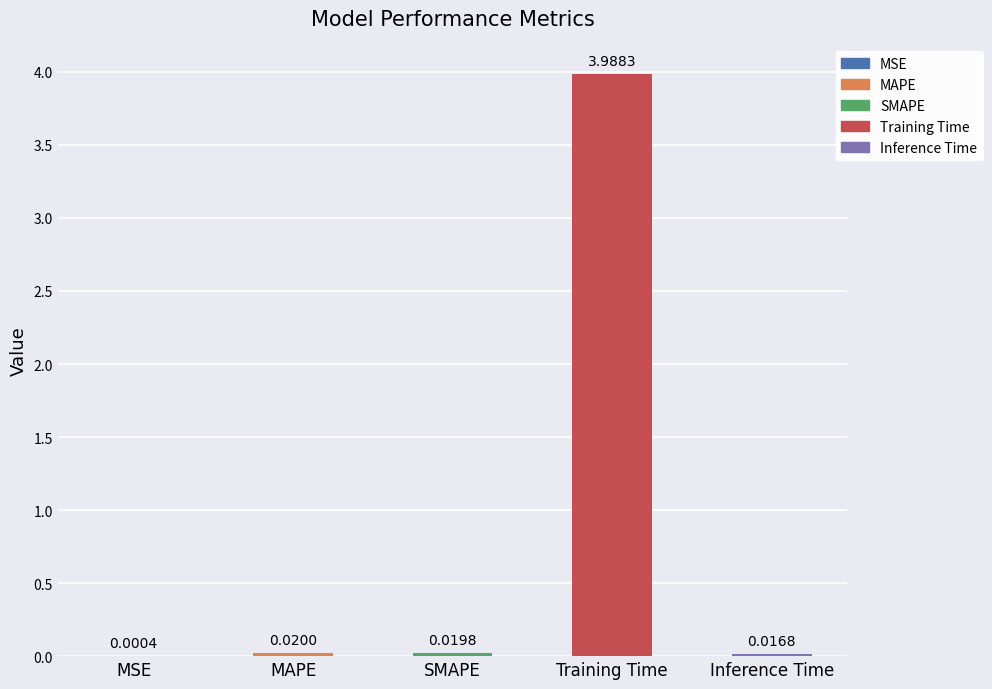

How many distinct data groups are displayed?

1